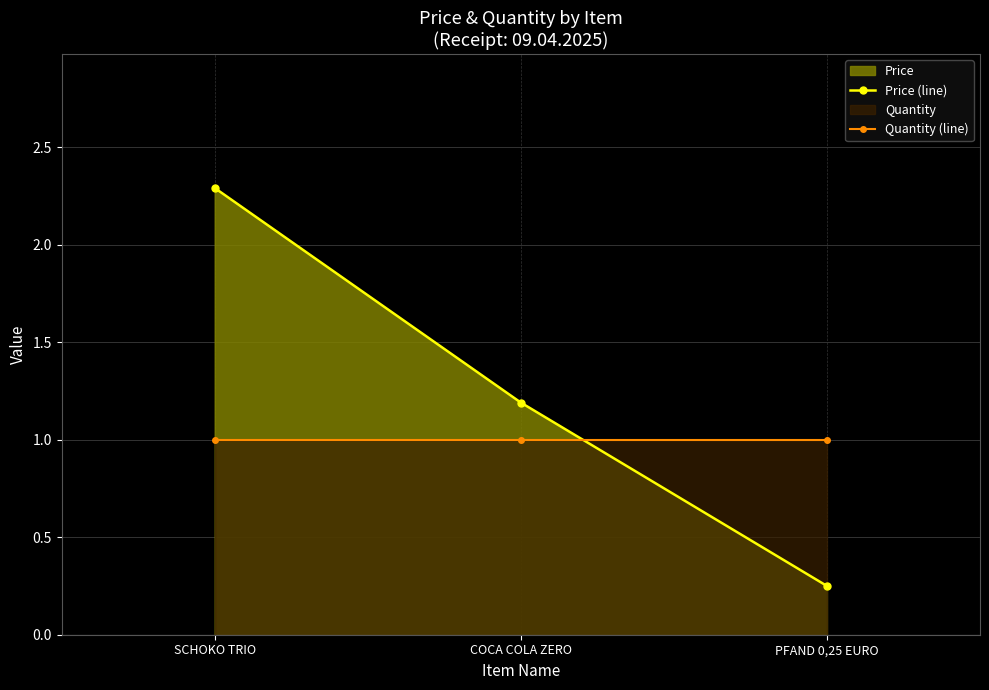

True or false: Quantity (line) has a value of 1.0 at SCHOKO TRIO.

True